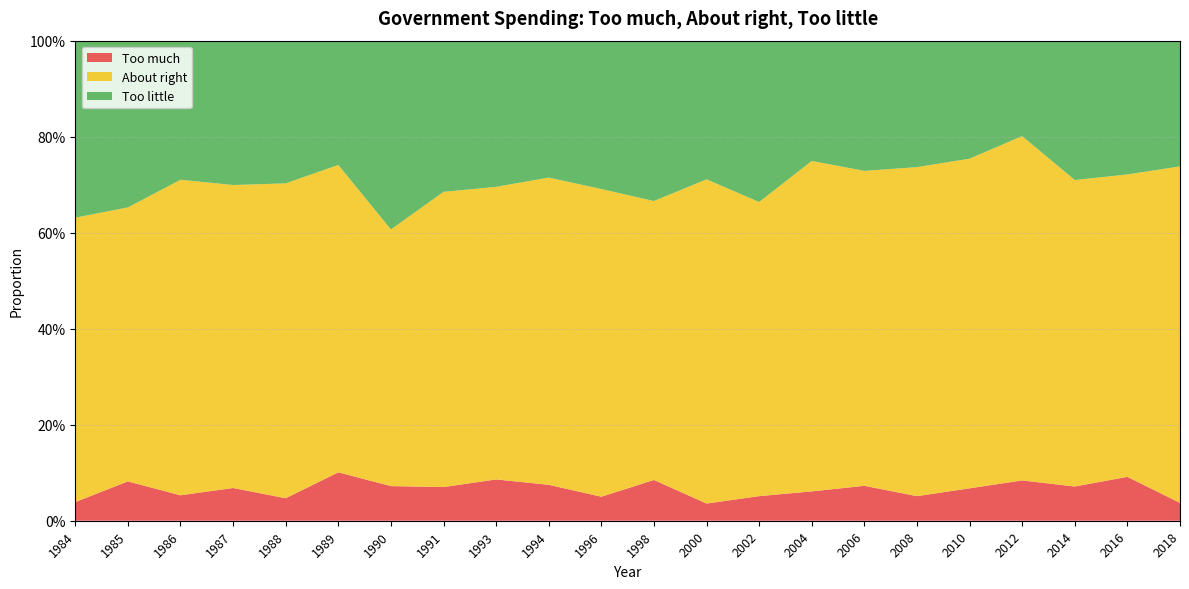

Reading left to right, extract all data points from this chart.

Too much: 1984=0.0	1985=0.1	1986=0.1	1987=0.1	1988=0.0	1989=0.1	1990=0.1	1991=0.1	1993=0.1	1994=0.1	1996=0.1	1998=0.1	2000=0.0	2002=0.1	2004=0.1	2006=0.1	2008=0.1	2010=0.1	2012=0.1	2014=0.1	2016=0.1	2018=0.0
About right: 1984=0.6	1985=0.6	1986=0.7	1987=0.6	1988=0.7	1989=0.6	1990=0.5	1991=0.6	1993=0.6	1994=0.6	1996=0.6	1998=0.6	2000=0.7	2002=0.6	2004=0.7	2006=0.7	2008=0.7	2010=0.7	2012=0.7	2014=0.6	2016=0.6	2018=0.7
Too little: 1984=0.4	1985=0.3	1986=0.3	1987=0.3	1988=0.3	1989=0.3	1990=0.4	1991=0.3	1993=0.3	1994=0.3	1996=0.3	1998=0.3	2000=0.3	2002=0.3	2004=0.3	2006=0.3	2008=0.3	2010=0.2	2012=0.2	2014=0.3	2016=0.3	2018=0.3